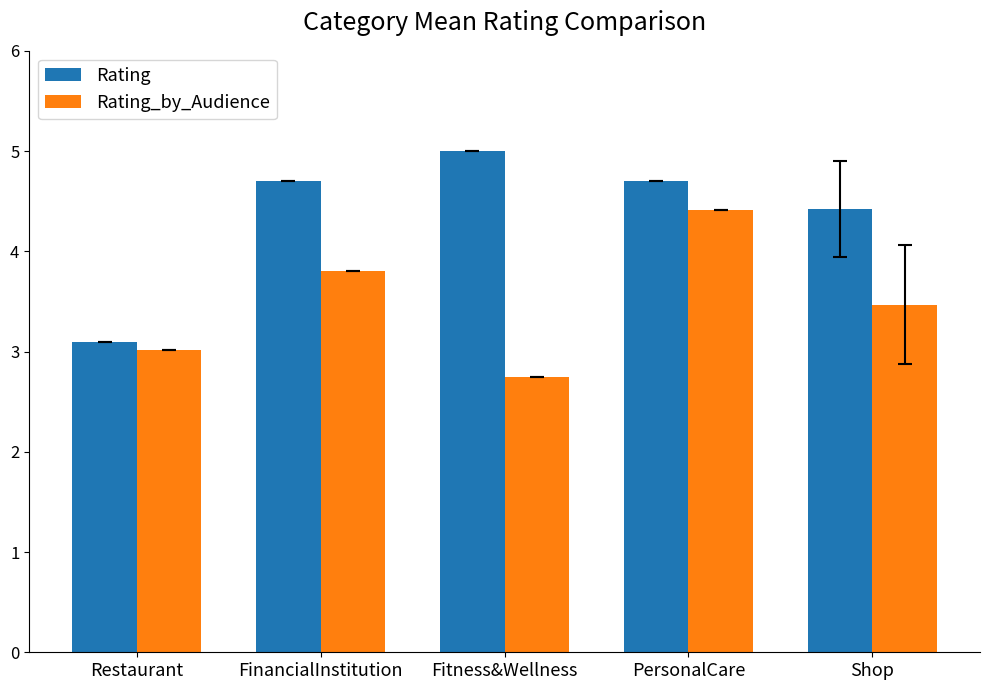

What is the difference between the maximum and minimum values in the Rating_by_Audience series?

1.7